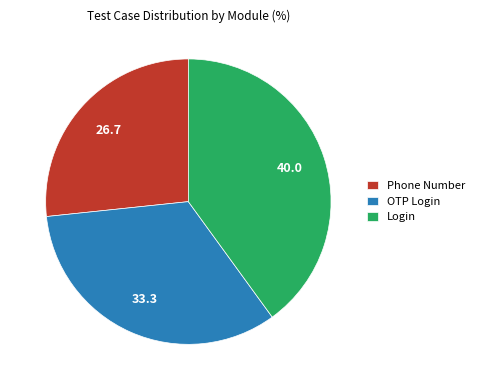

What is the smallest slice in the pie chart?

Phone Number